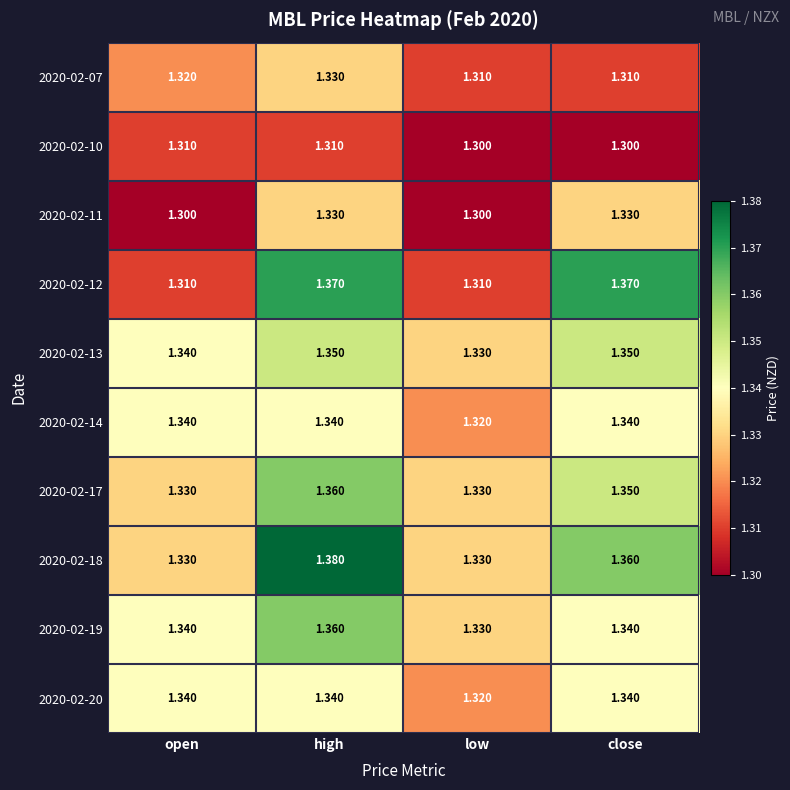

Which label corresponds to the largest value in the chart?

high